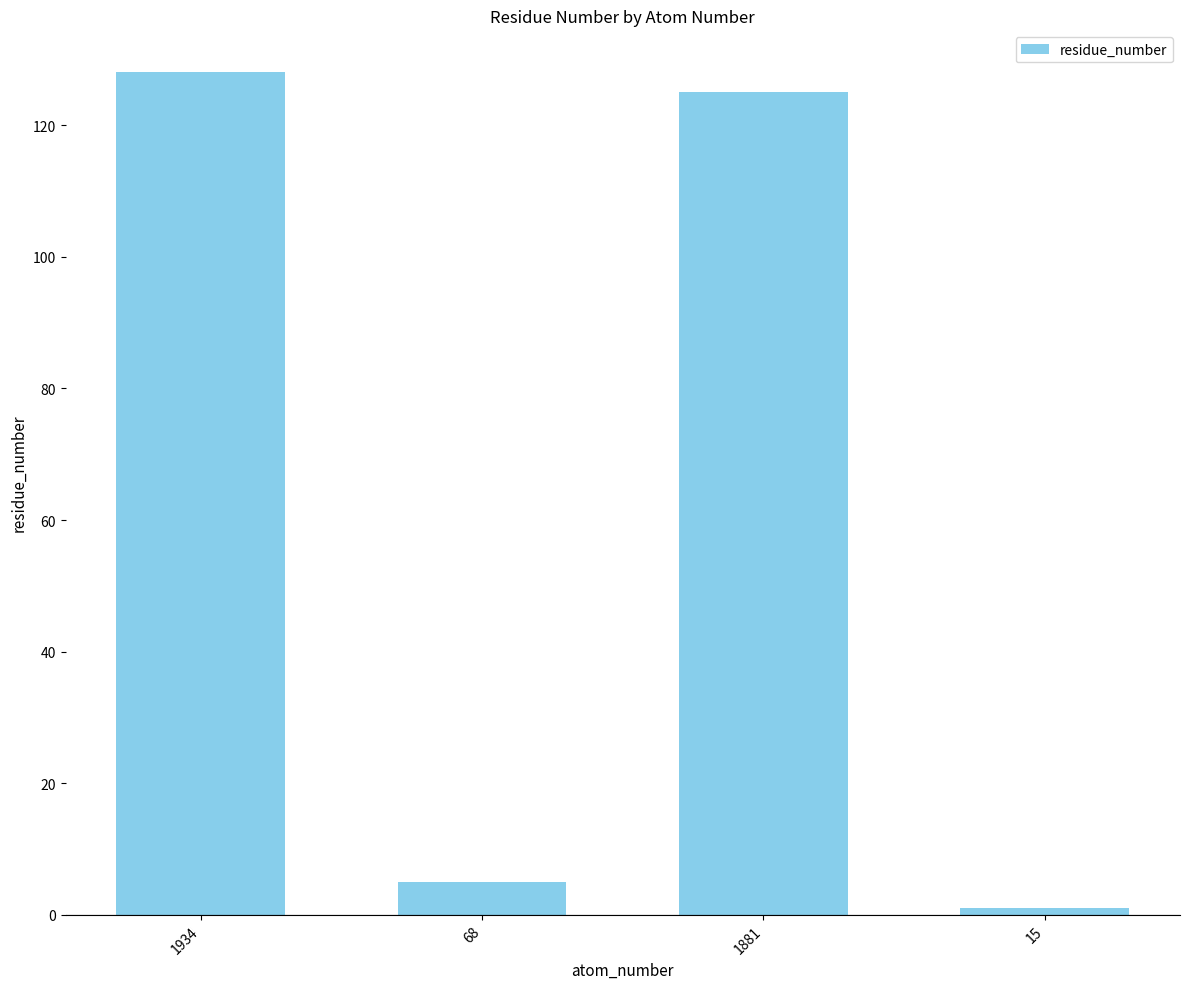

Rank the categories by value from highest to lowest.

1934, 1881, 68, 15